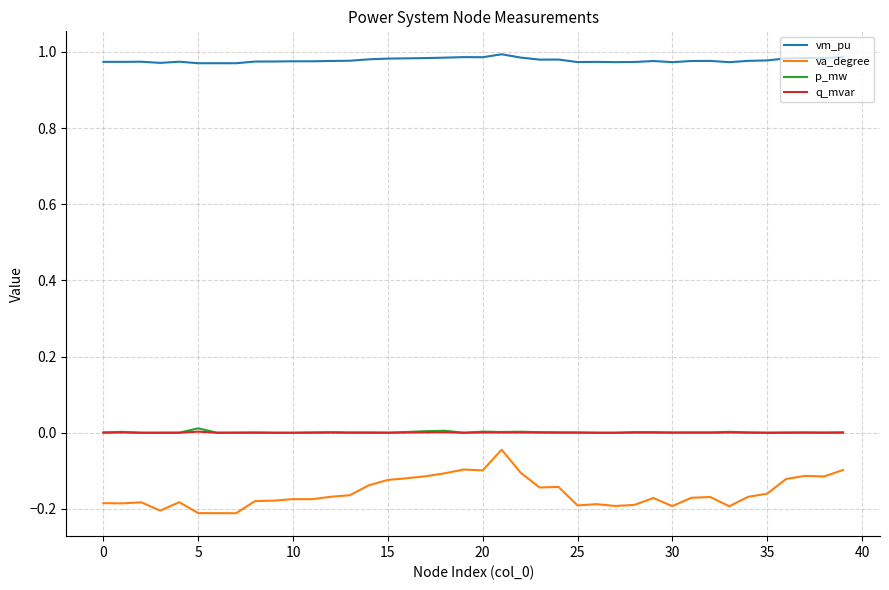

Which series has the widest spread of values?

va_degree